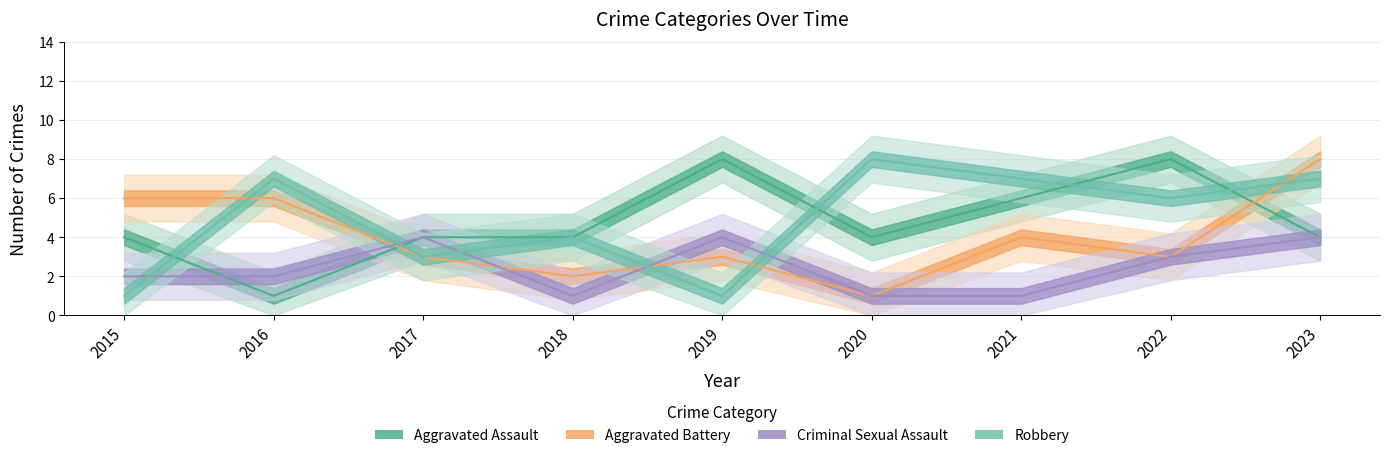

How many values in the Robbery series are below 6?

4